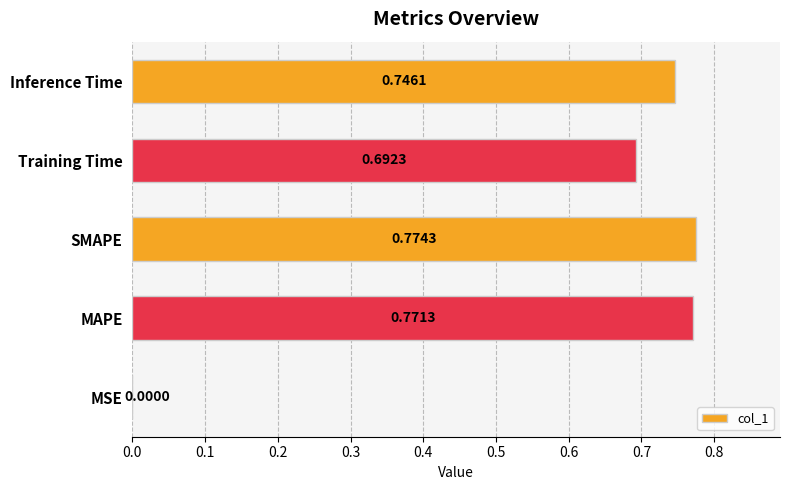

Are the bars grouped side by side (vs. stacked)?

No